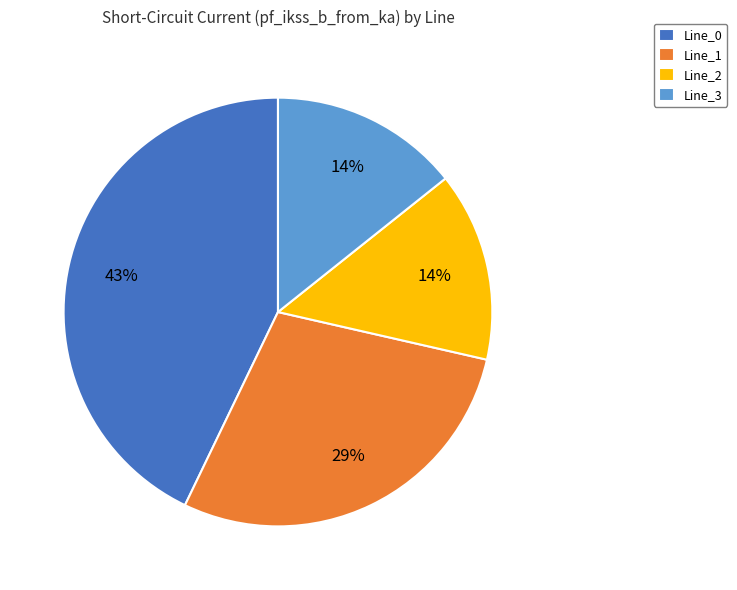

To the nearest percent, what percentage of the pie is Line_1?

29%